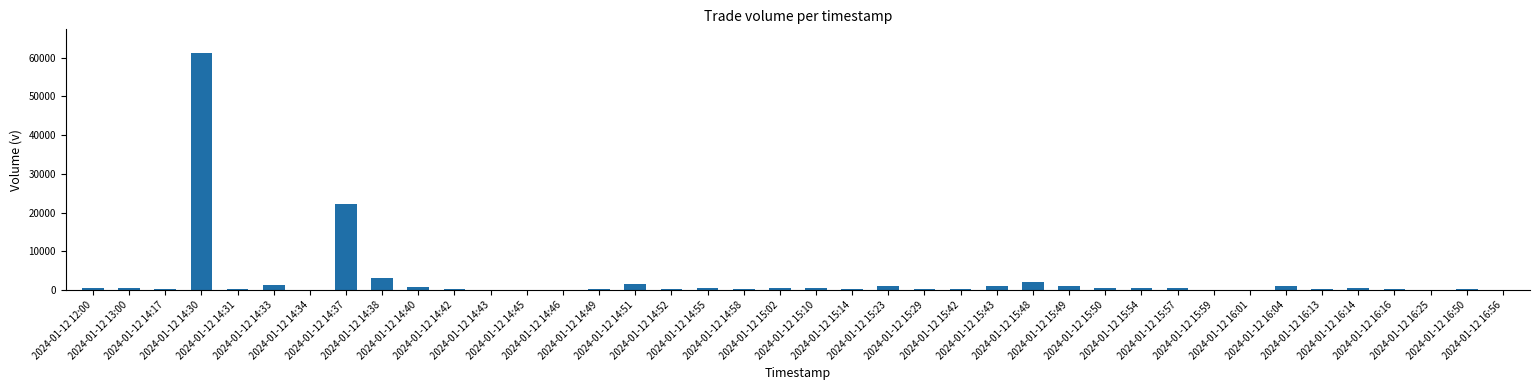

What is the sum of all values?

104919